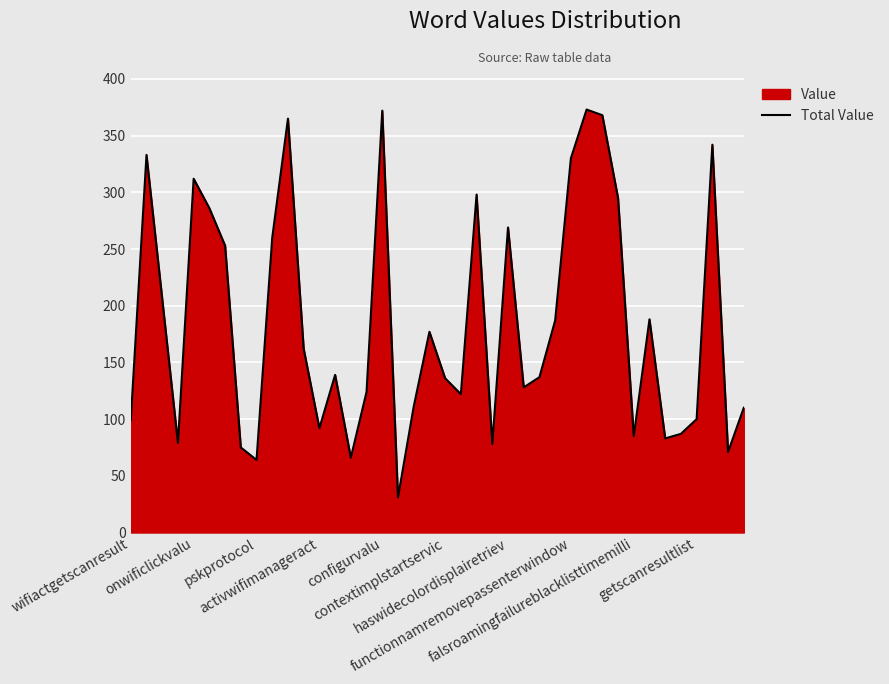

Approximately how many times larger is the value at configurvalu compared to functionnamremovepassenterwindow?

1.1